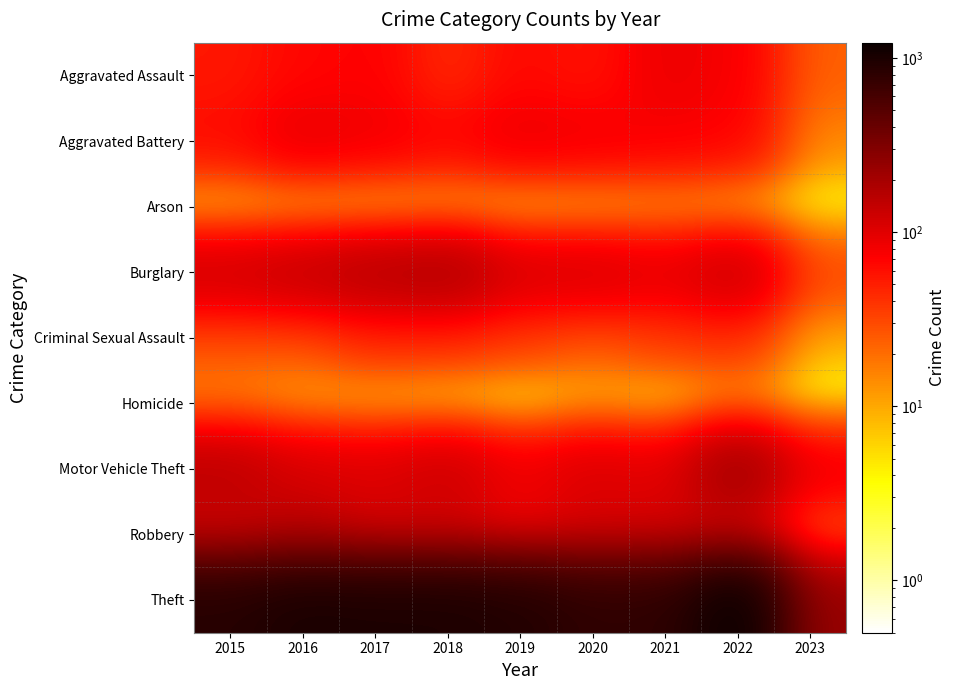

How many distinct data groups are displayed?

9